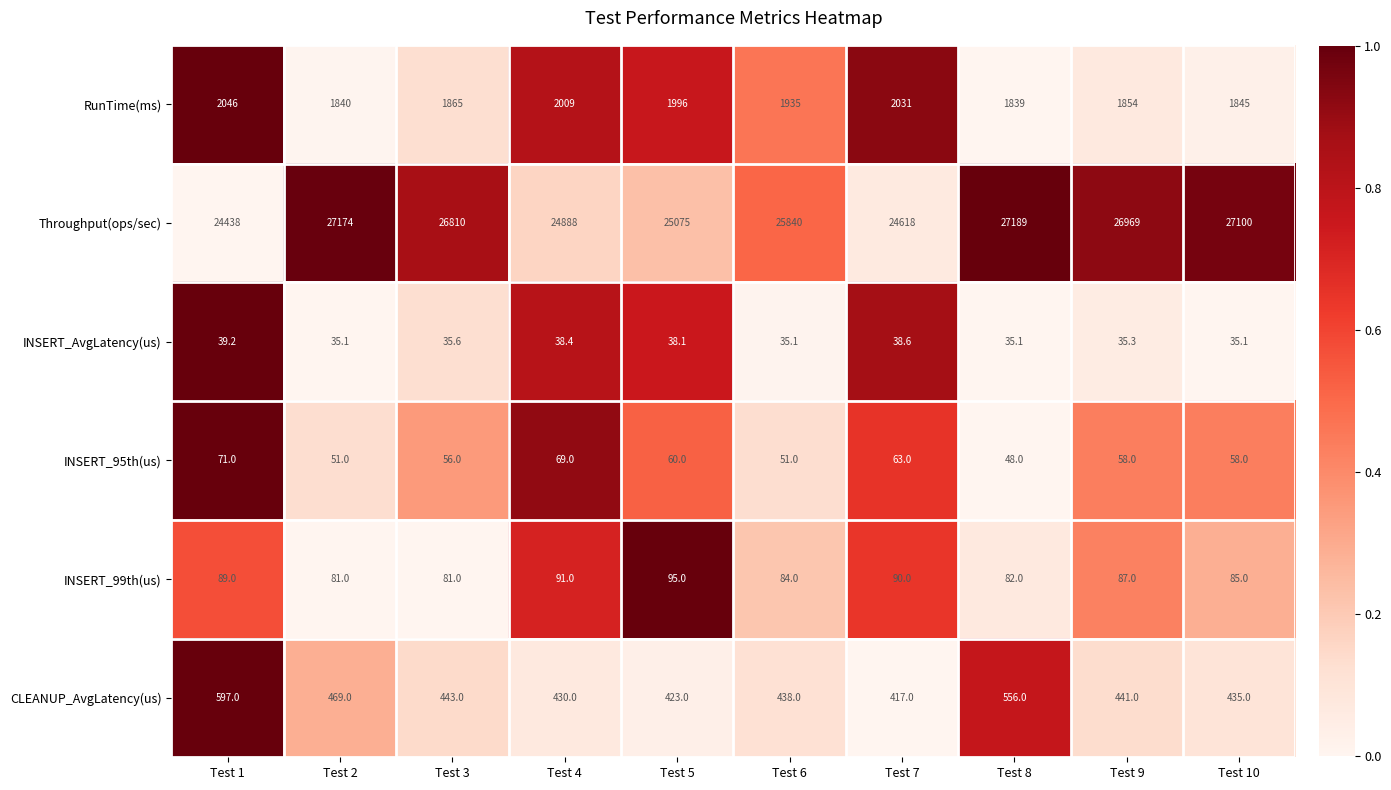

At how many categories does at least one series exceed 24526?

9